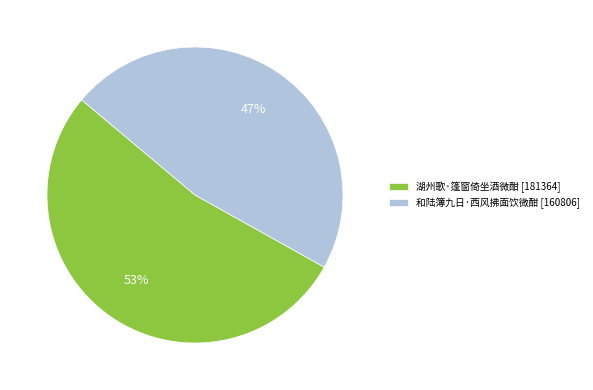

Is there any slice that represents more than half of the pie?

Yes